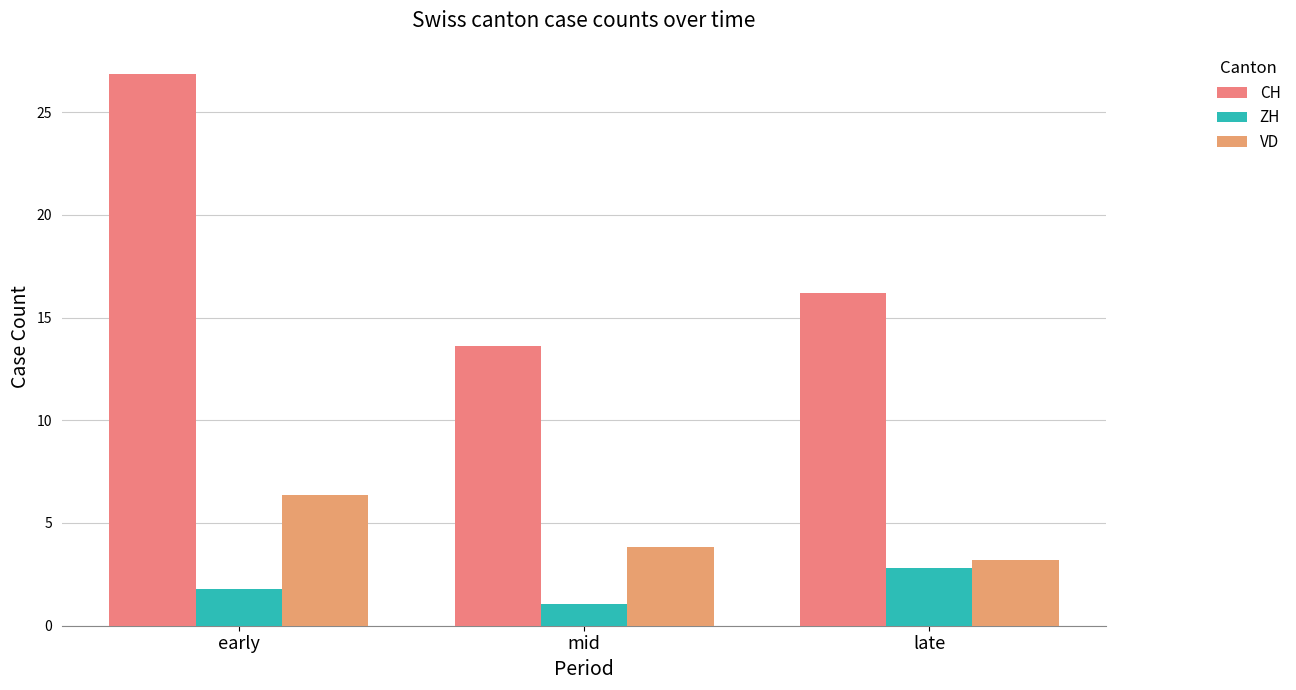

The value of VD at early is 2.7. True or false?

False